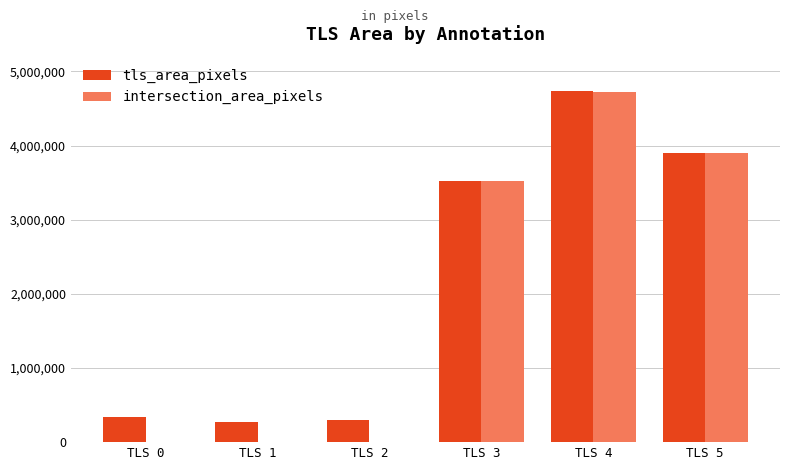

How many categories are shown in the chart?

6